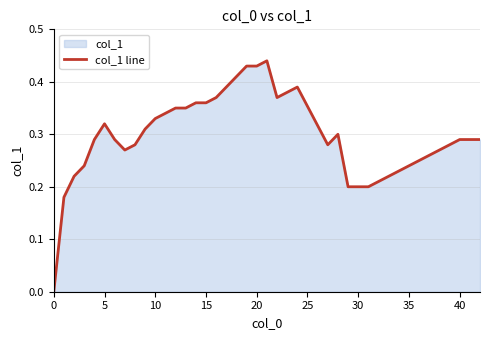

Is it true that the value at 40 is 0.5?

False